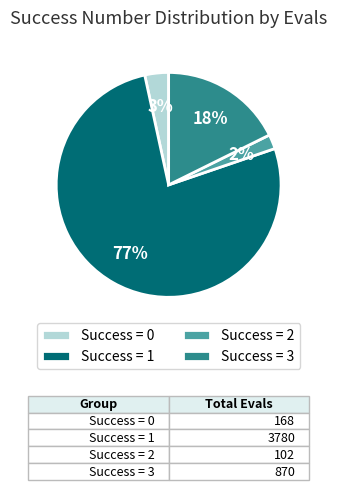

To the nearest percent, what is the difference between the largest and smallest slice percentages?

75%